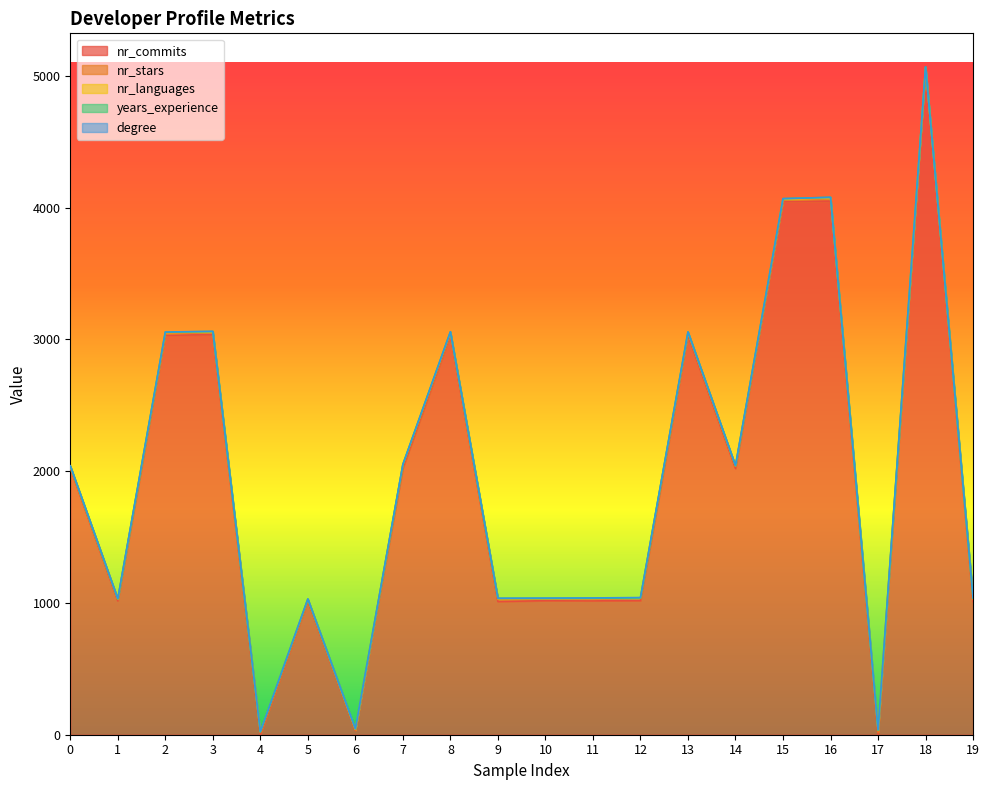

Where does the years_experience series first go above 2?

2